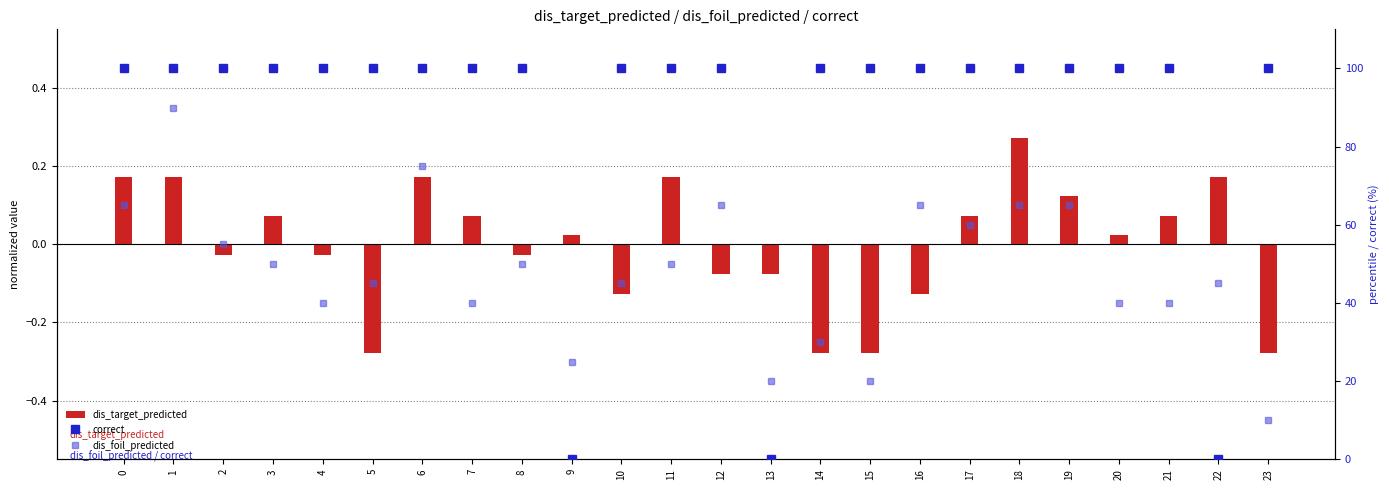

How many data points in dis_target_predicted are above 0?

13